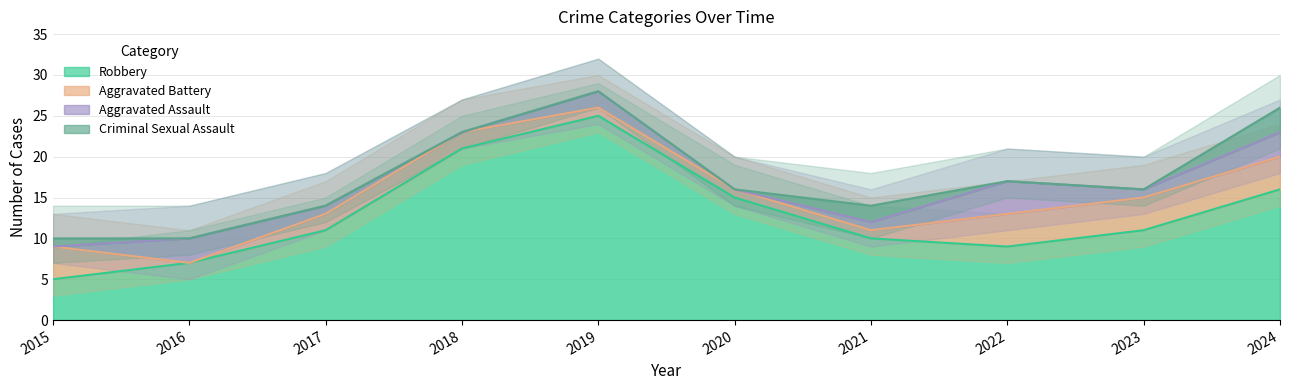

How many lines are shown in the chart?

4